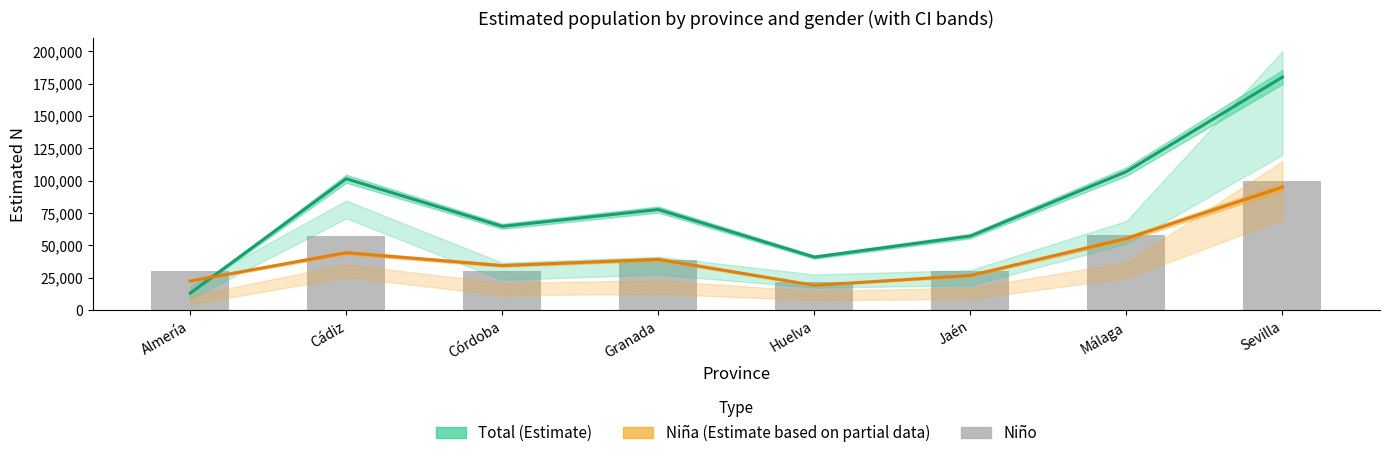

What is the smallest value displayed?

13158